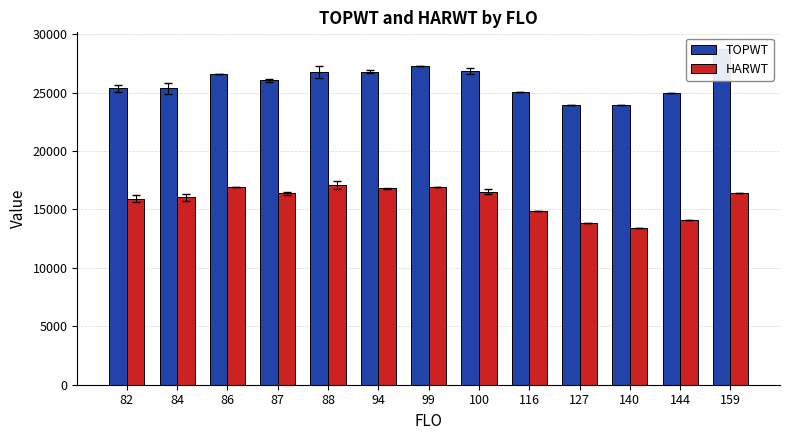

List the series in order of their overall mean, highest first.

TOPWT, HARWT